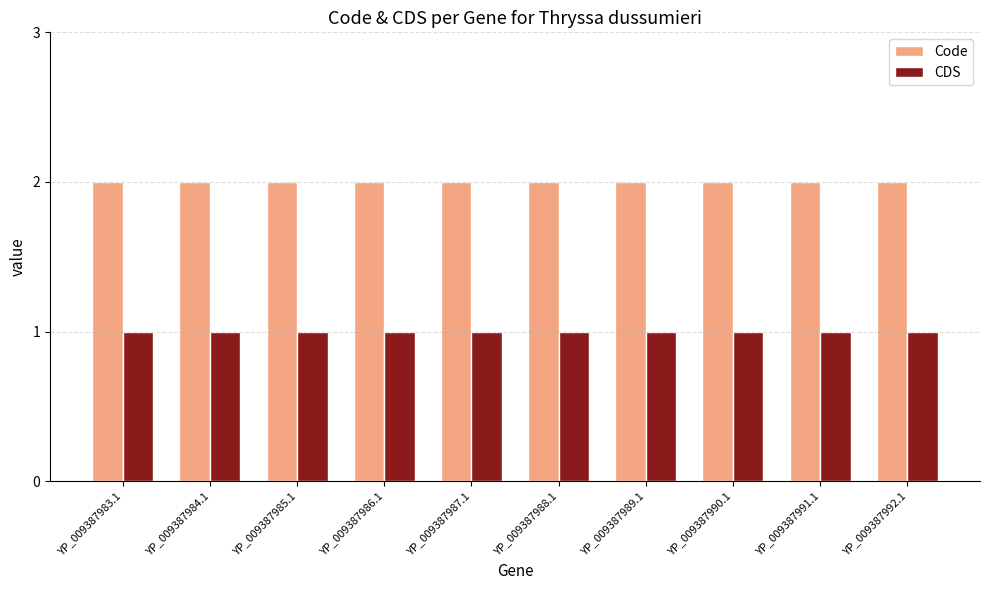

Rank the series by their maximum value, from lowest to highest.

CDS, Code